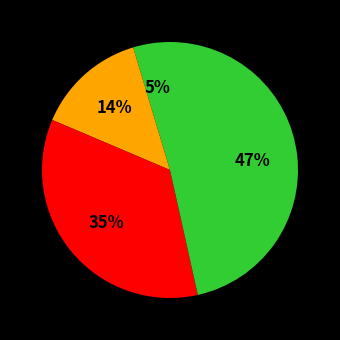

Is there a majority slice in this chart?

No